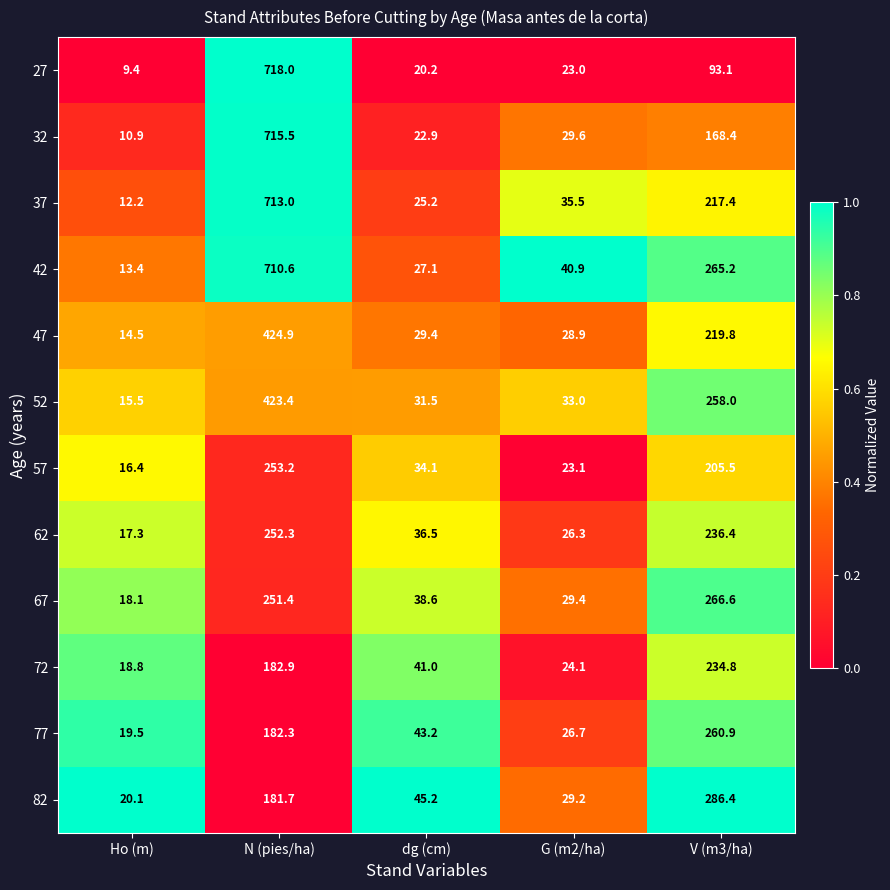

At which category does the chart reach its peak across all series?

N (pies/ha)